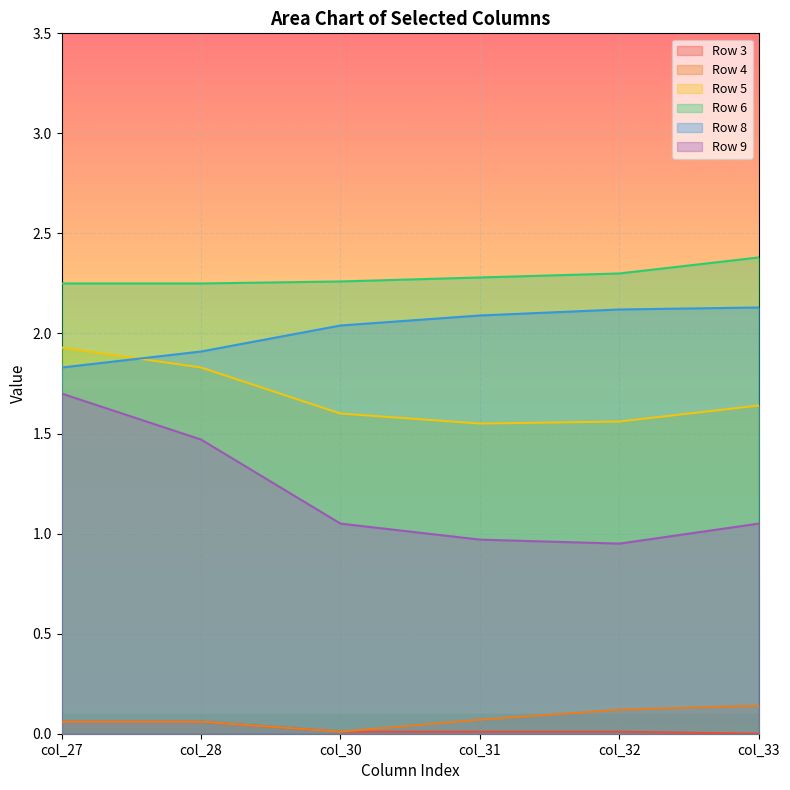

True or false: Row 4 has more than 1 interior local peaks.

False